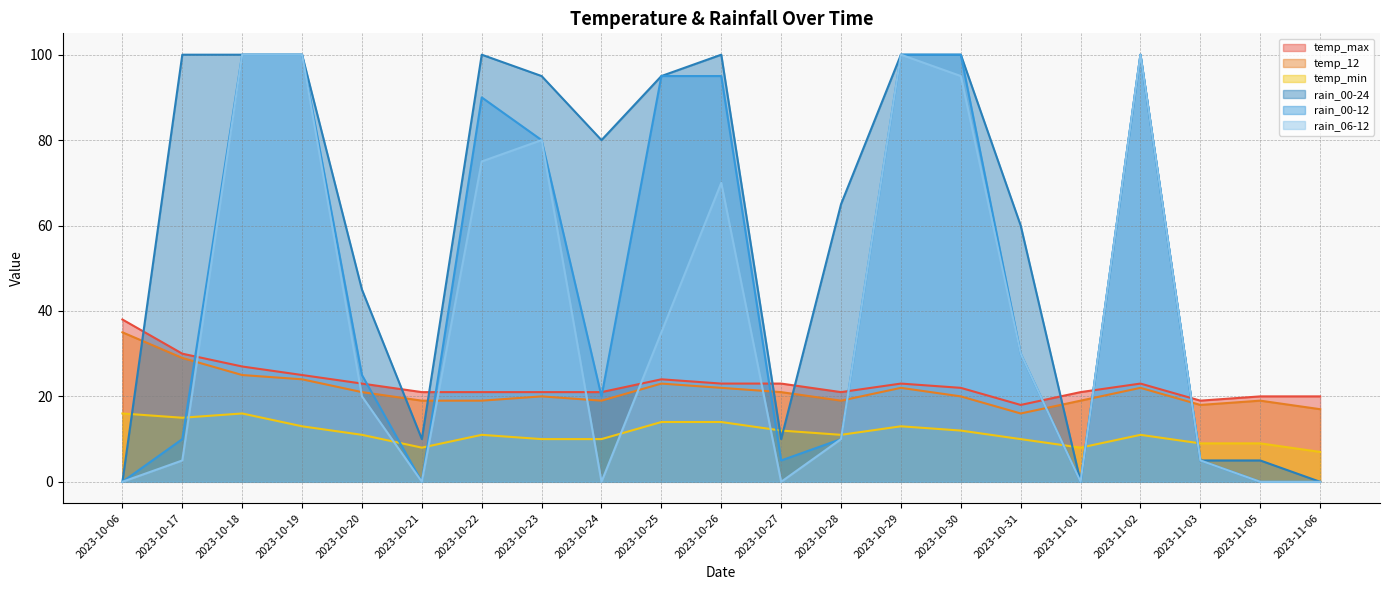

What is the sum of the rain_00-24 values at 2023-10-20 and 2023-11-05?

50